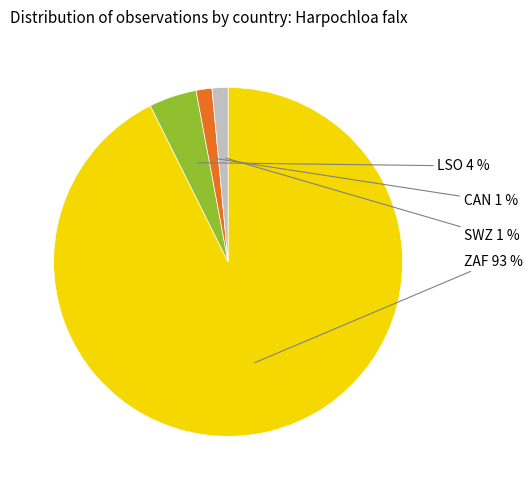

Does any single category account for the majority?

Yes